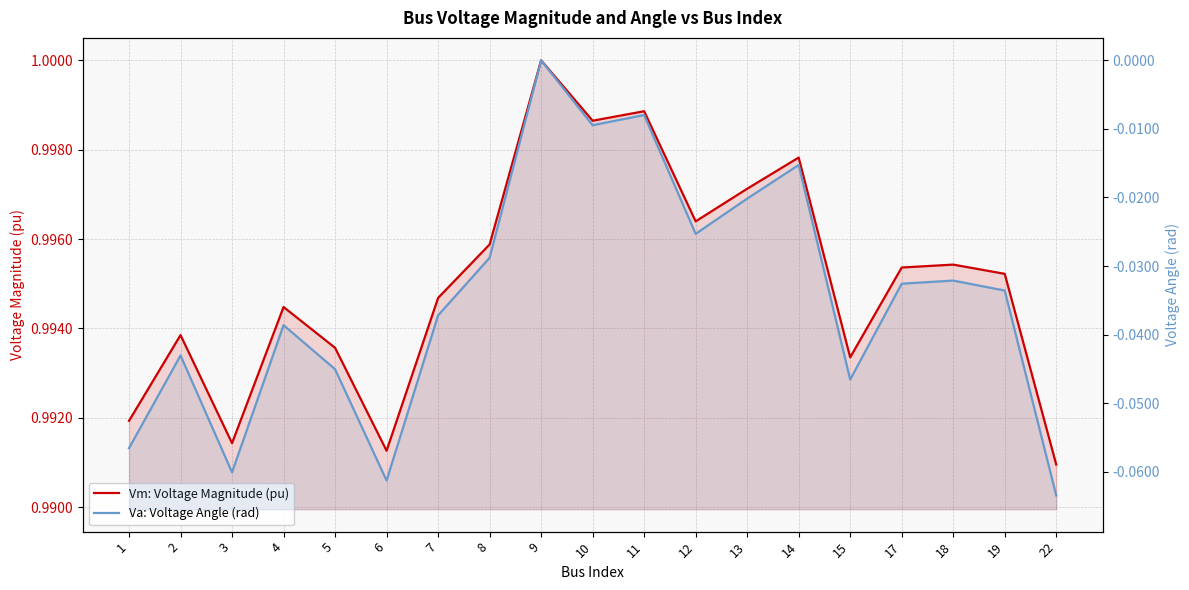

At which category does the chart reach its minimum across all series?

22